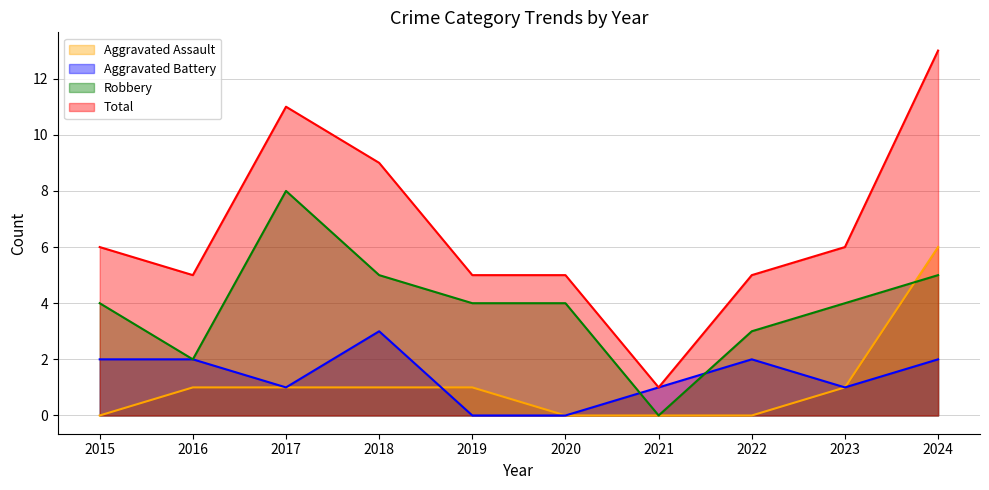

What is the spread (max minus min) of values at 2017?

10